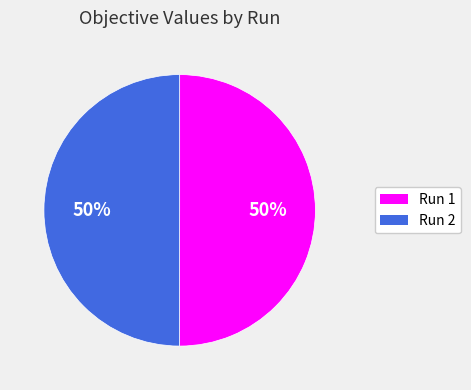

The Run 1 slice represents 40% of the pie. True or false?

False